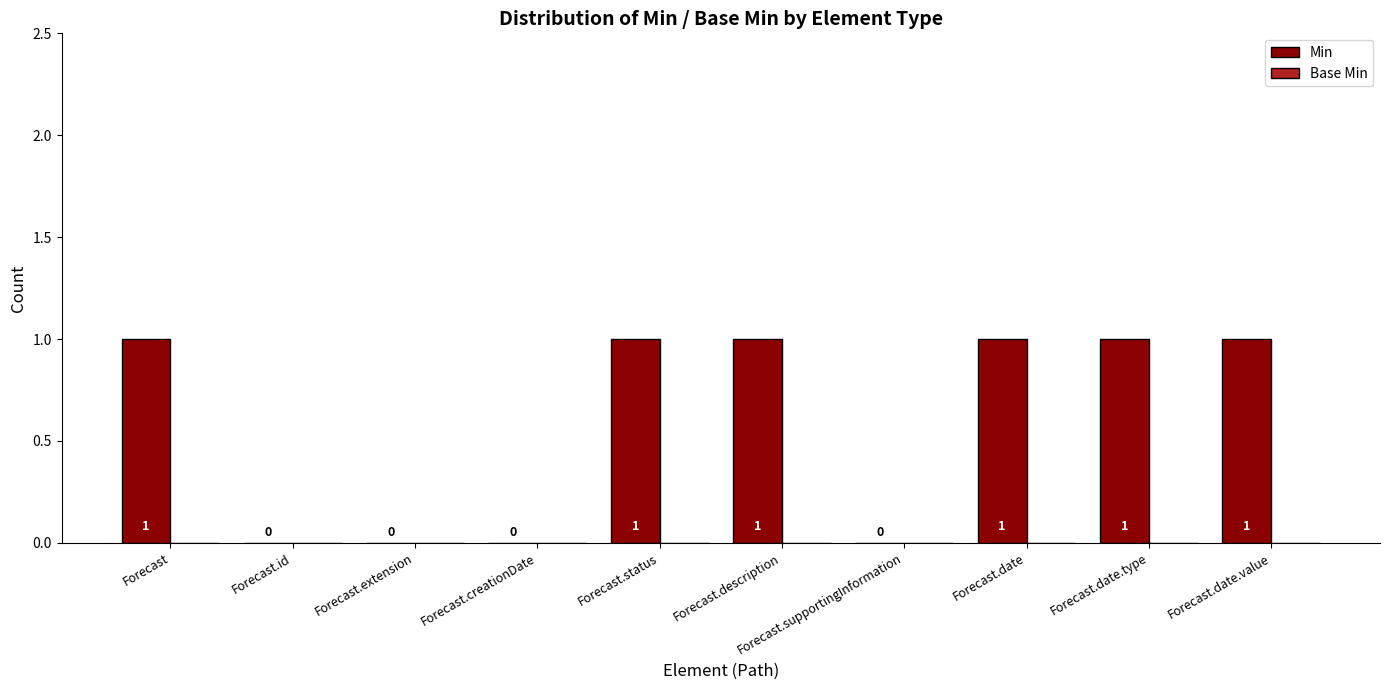

Approximately how many times larger is the value at Forecast.status compared to Forecast.date.value?

1.0